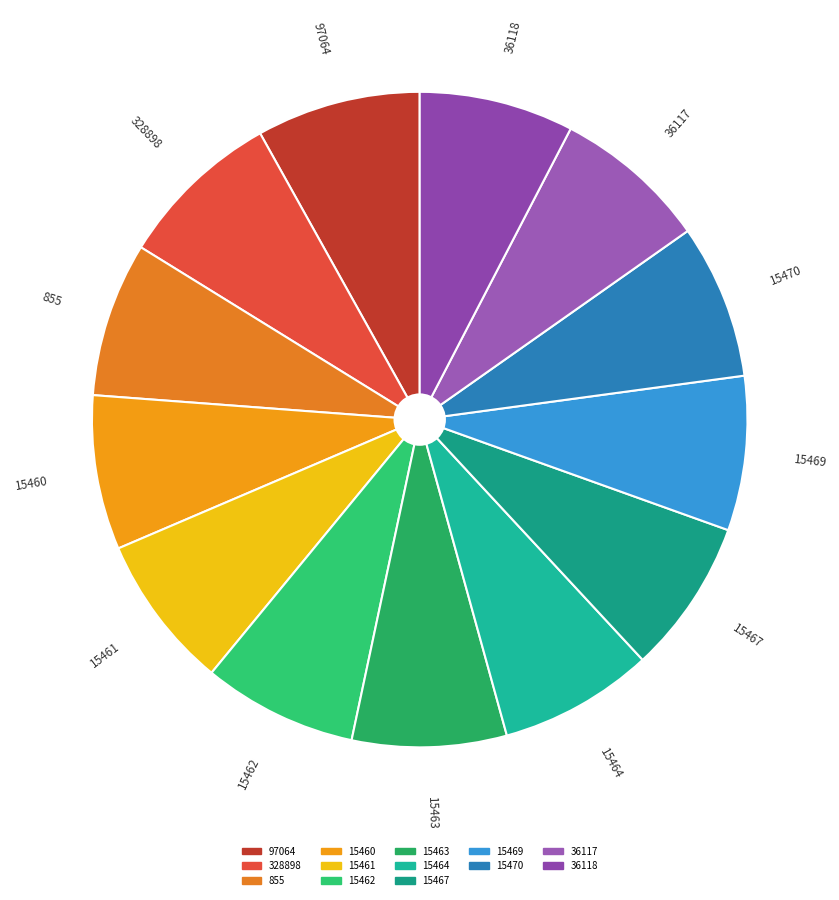

What is the ratio of the value at 15467 to the value at 15460?

1.0